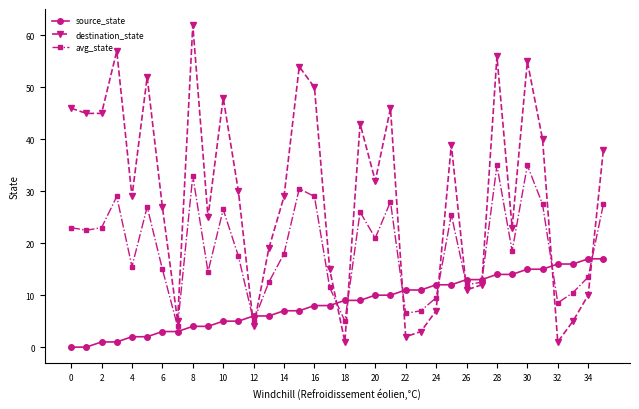

What is the greatest value displayed?

62.0